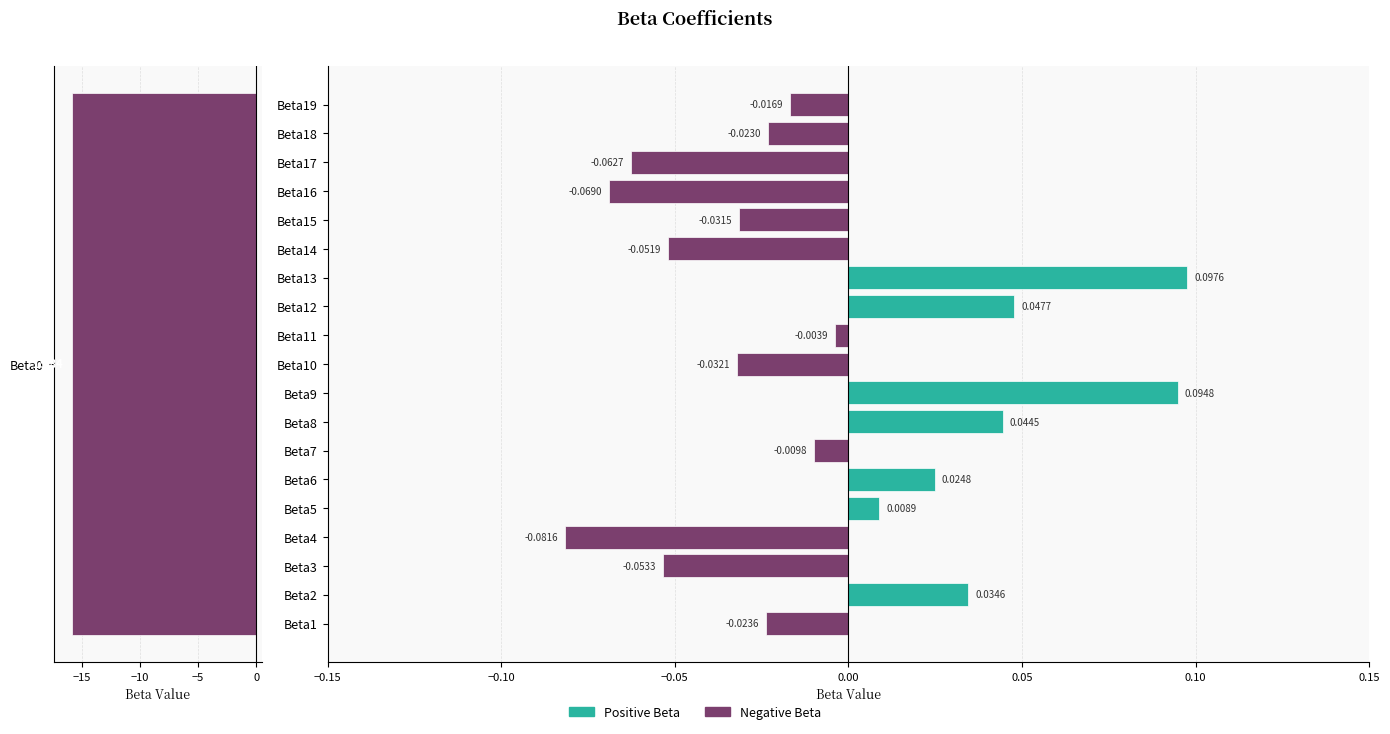

What position from the right is 8?

11